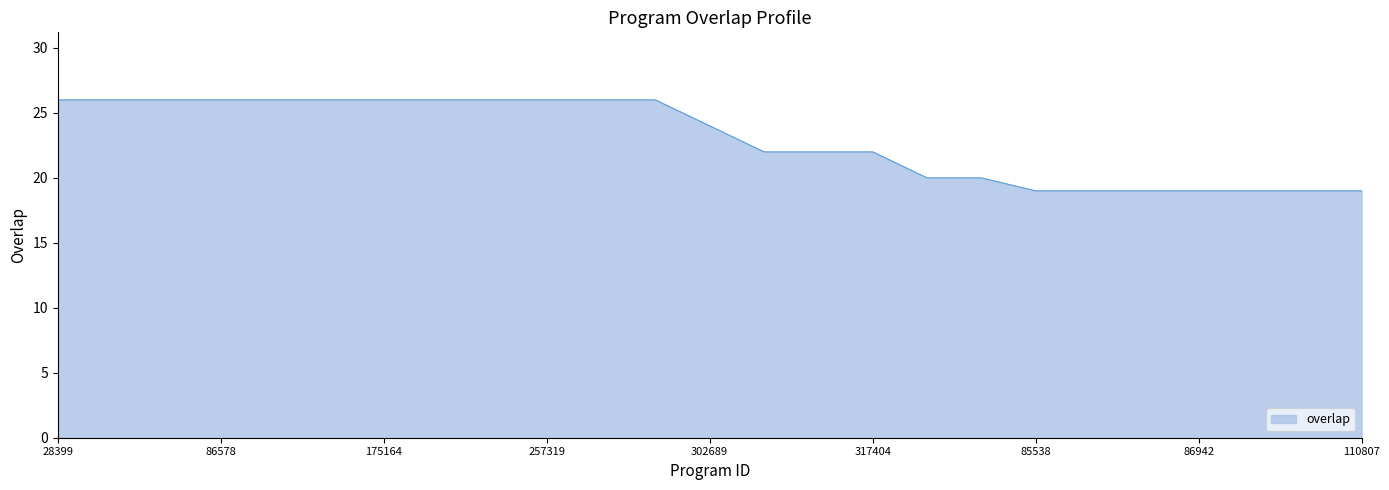

What is the difference between the maximum and minimum values?

7